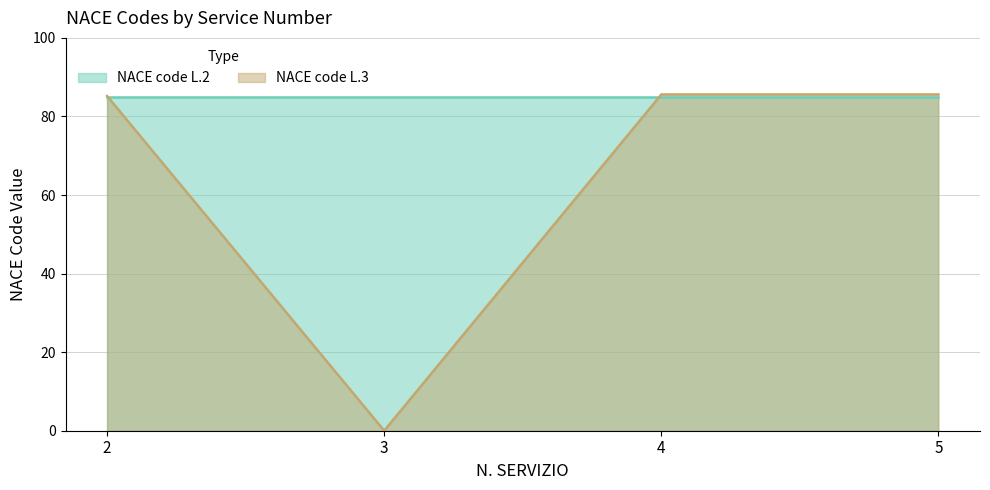

True or false: the data shows 134.9 at 4.

False